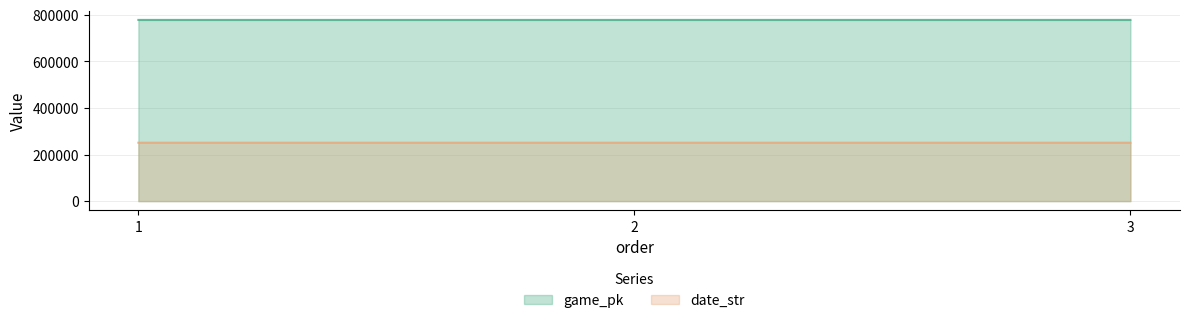

How many lines are shown in the chart?

2